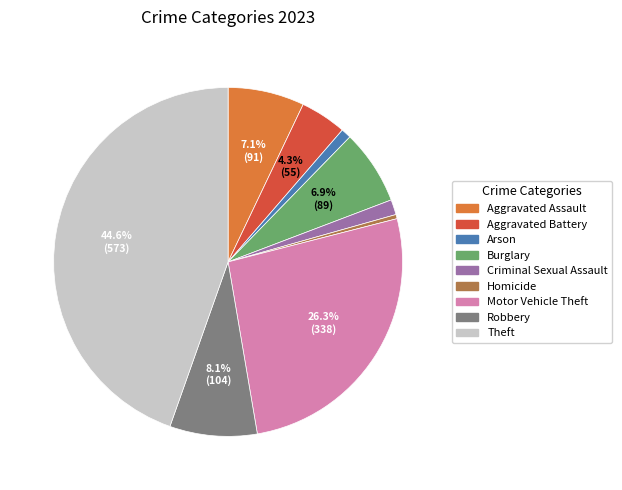

What percentage is NOT represented by Robbery?

91.9%